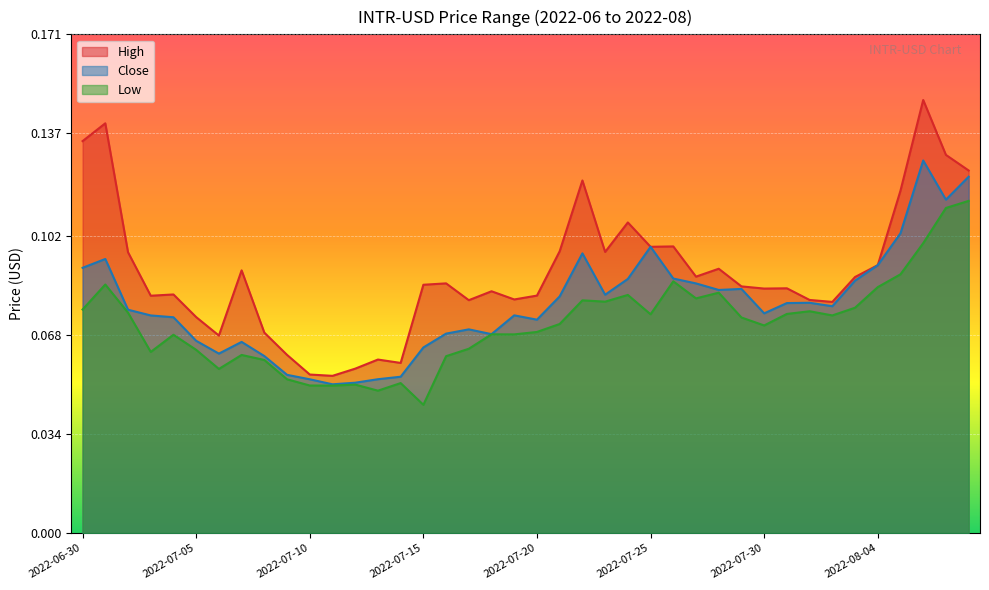

What is the sum of all High values?

3.6